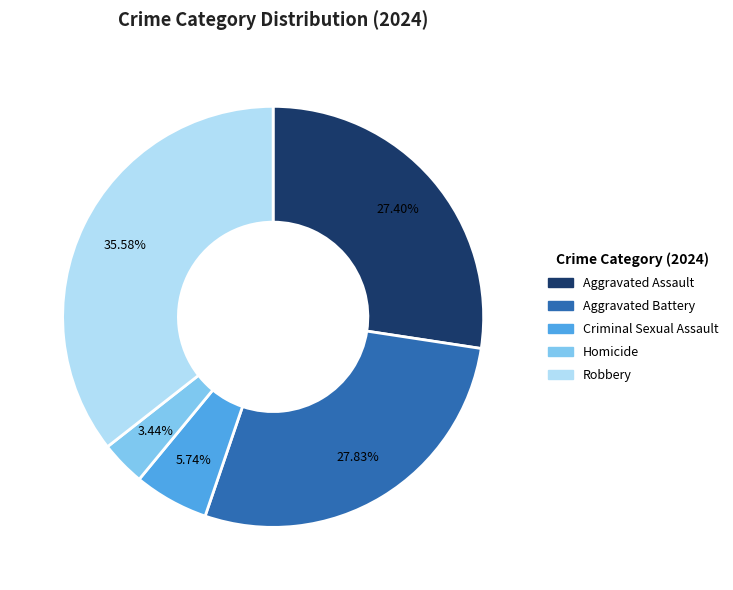

Is Aggravated Assault the majority of the pie?

No